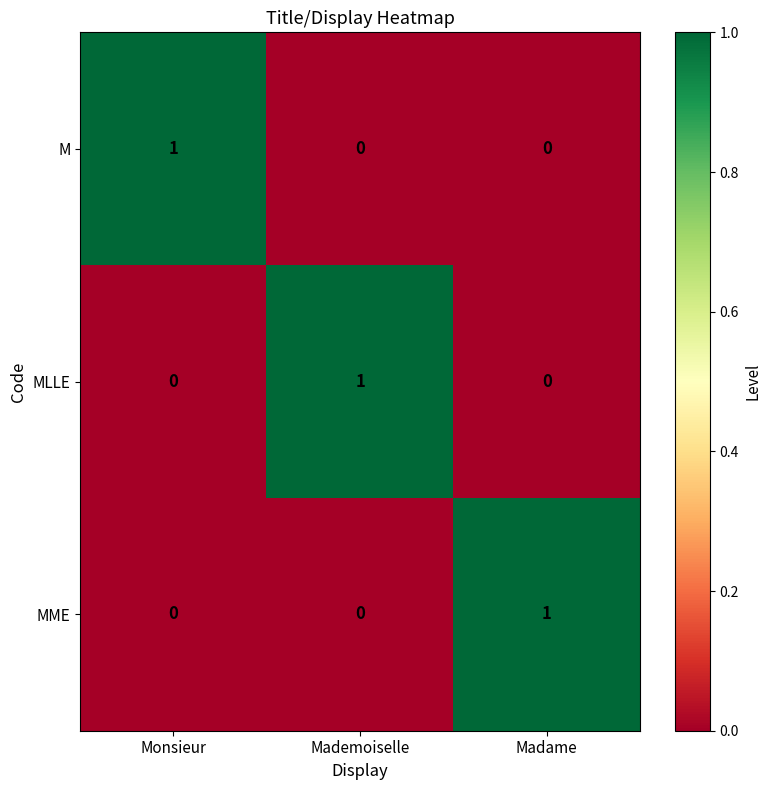

How many series are shown in this chart?

3